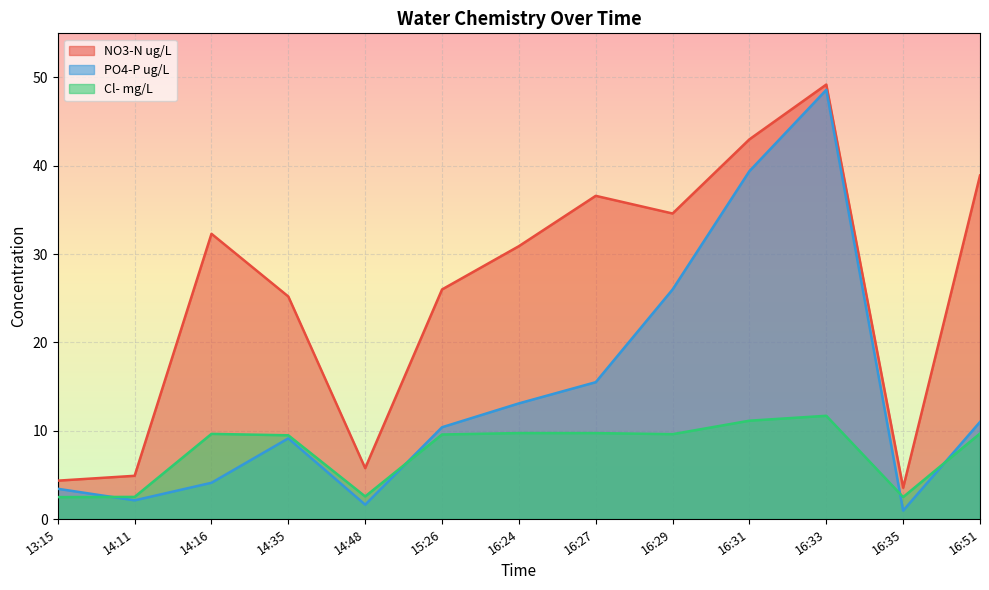

What is the average value of the NO3-N ug/L series?

25.8